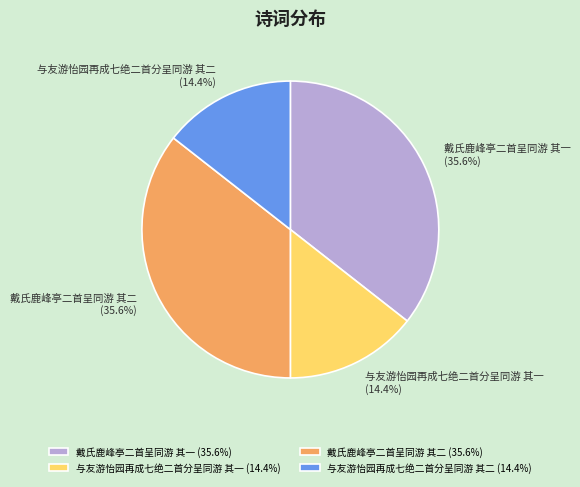

To the nearest percent, what is the combined percentage of 与友游怡园再成七绝二首分呈同游 其二 and 戴氏鹿峰亭二首呈同游 其二?

50%